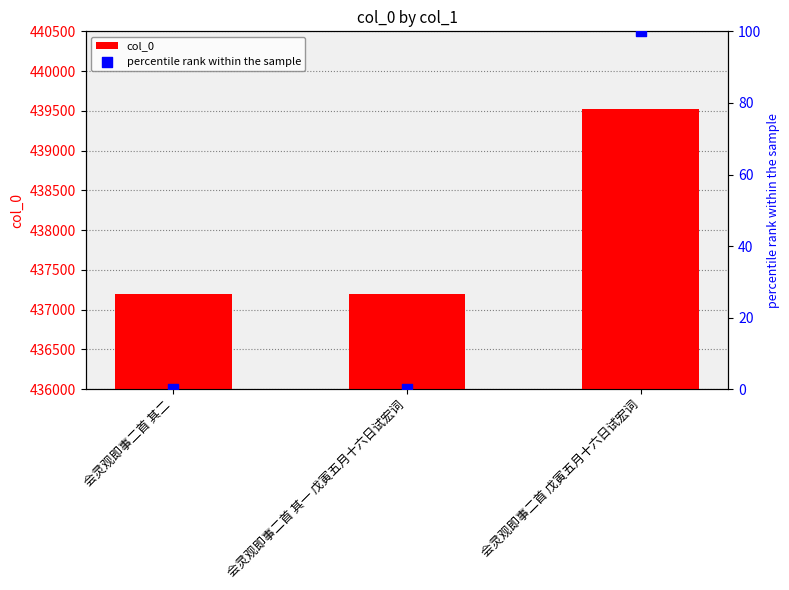

At how many categories does at least one series exceed 66741?

3